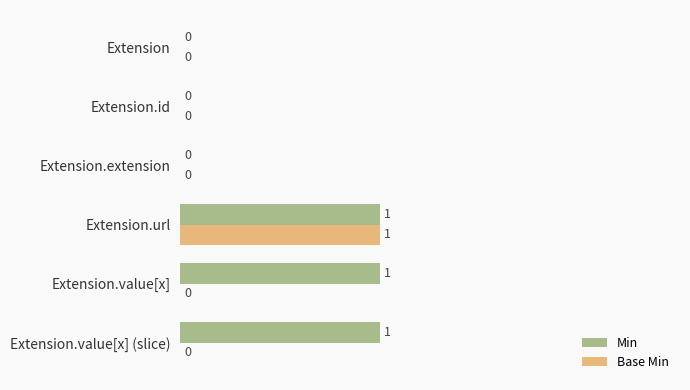

What are all the series names shown in the legend?

Min, Base Min